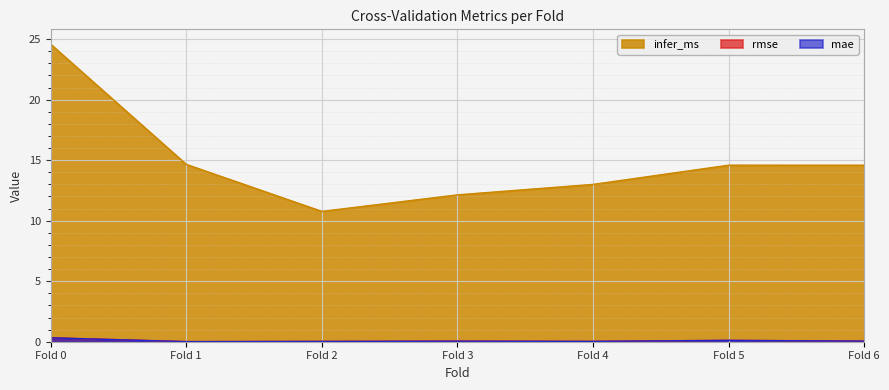

What is the total value across all series at Fold 4?

13.1